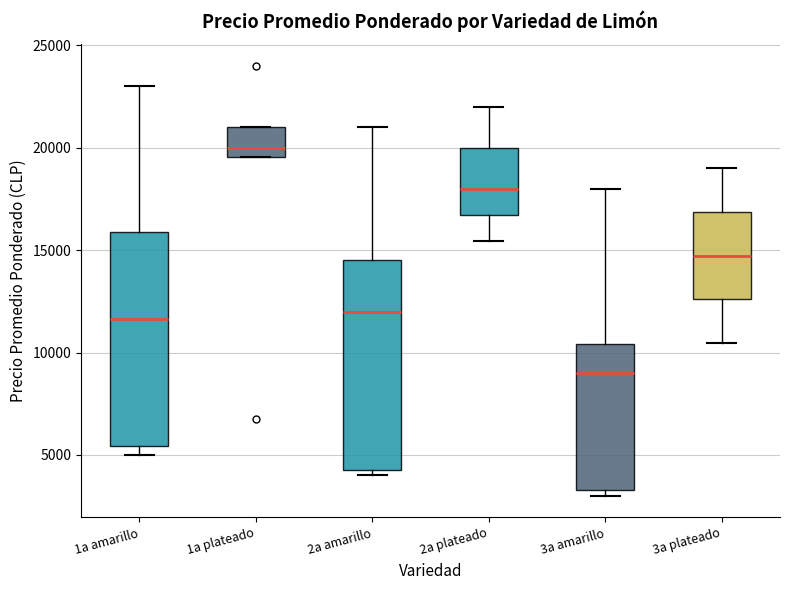

Reading left to right, transcribe this box plot: for each box, give where its median line is, the range the box spans, and where its two whiskers end, as read against the y-axis. The values are not printed on the chart, so give them approximately, as read against the axis.

1a amarillo: median 11500, box 5500 to 16000, whiskers 5000 to 23000
1a plateado: median 20000, box 19500 to 21000, whiskers 19500 to 21000
2a amarillo: median 12000, box 4500 to 14500, whiskers 4000 to 21000
2a plateado: median 18000, box 16500 to 20000, whiskers 15500 to 22000
3a amarillo: median 9000, box 3500 to 10500, whiskers 3000 to 18000
3a plateado: median 14500, box 12500 to 17000, whiskers 10500 to 19000